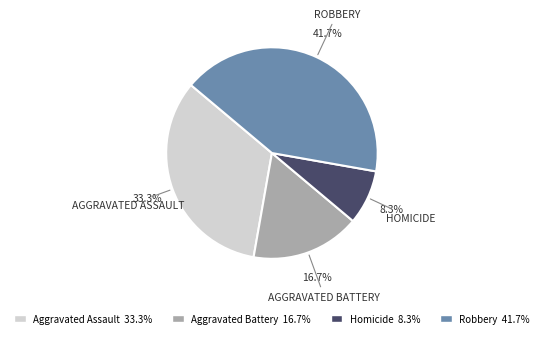

Count the number of slices in the pie.

4